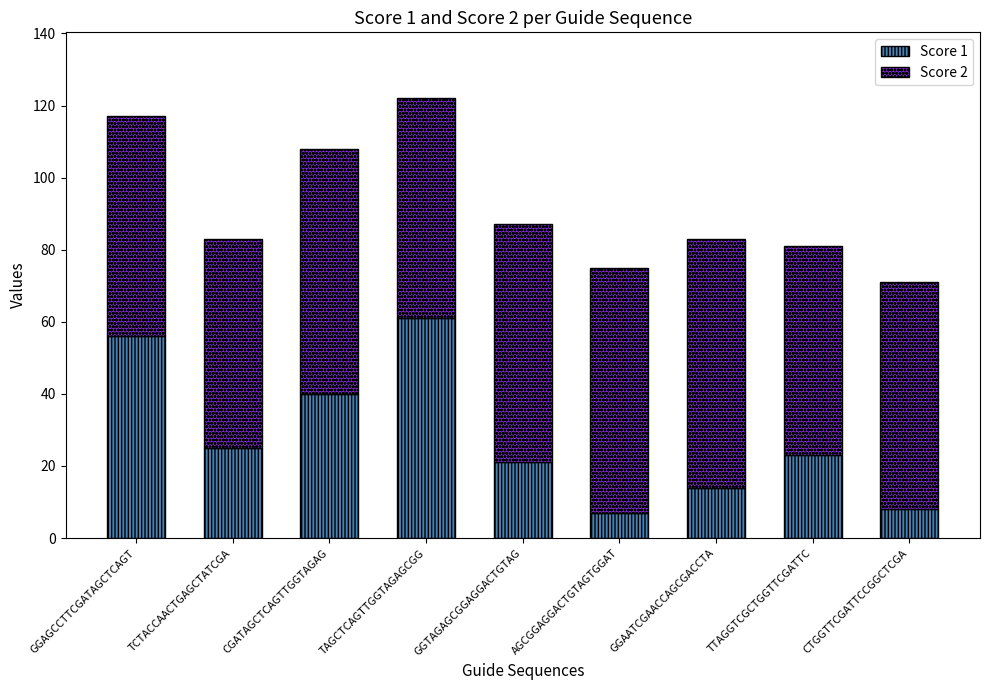

What are all the series names shown in the legend?

Score 1, Score 2